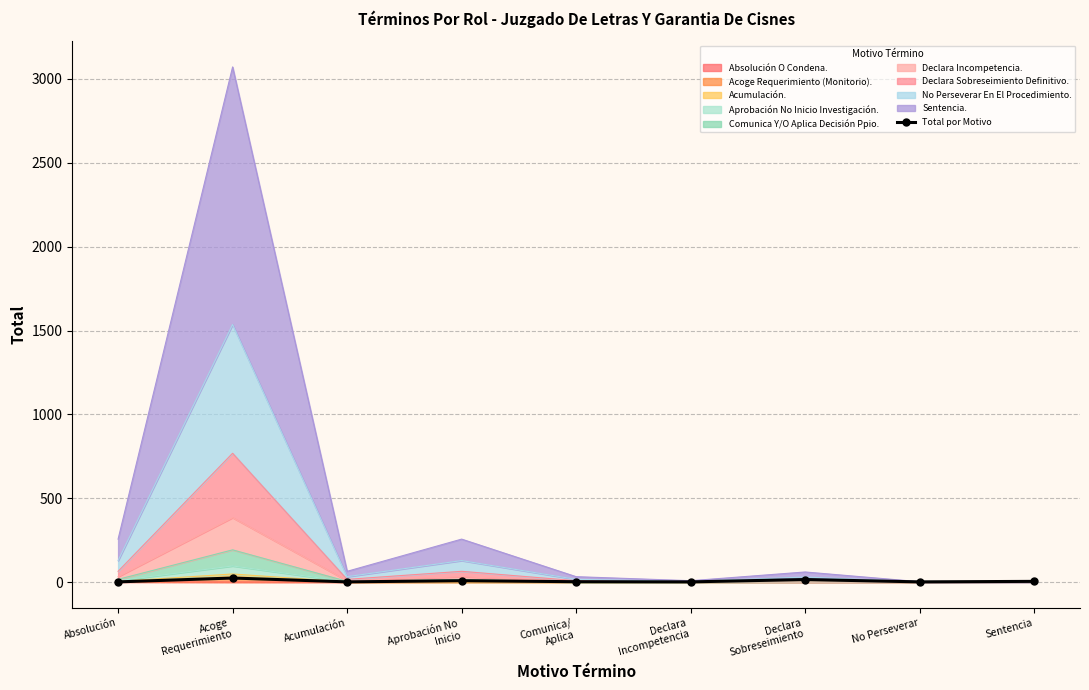

What is the difference between the values at Declara
Sobreseimiento and Declara
Incompetencia?

14